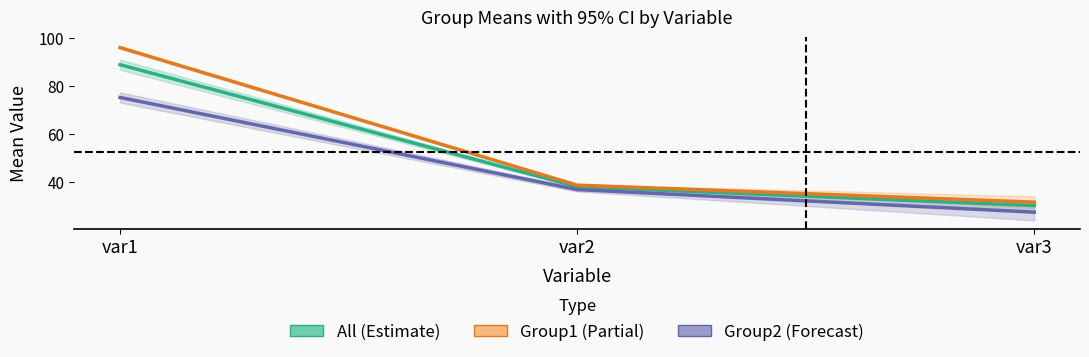

Is the value of All Mean at var2 greater than the value of Group2 Mean at var2?

Yes